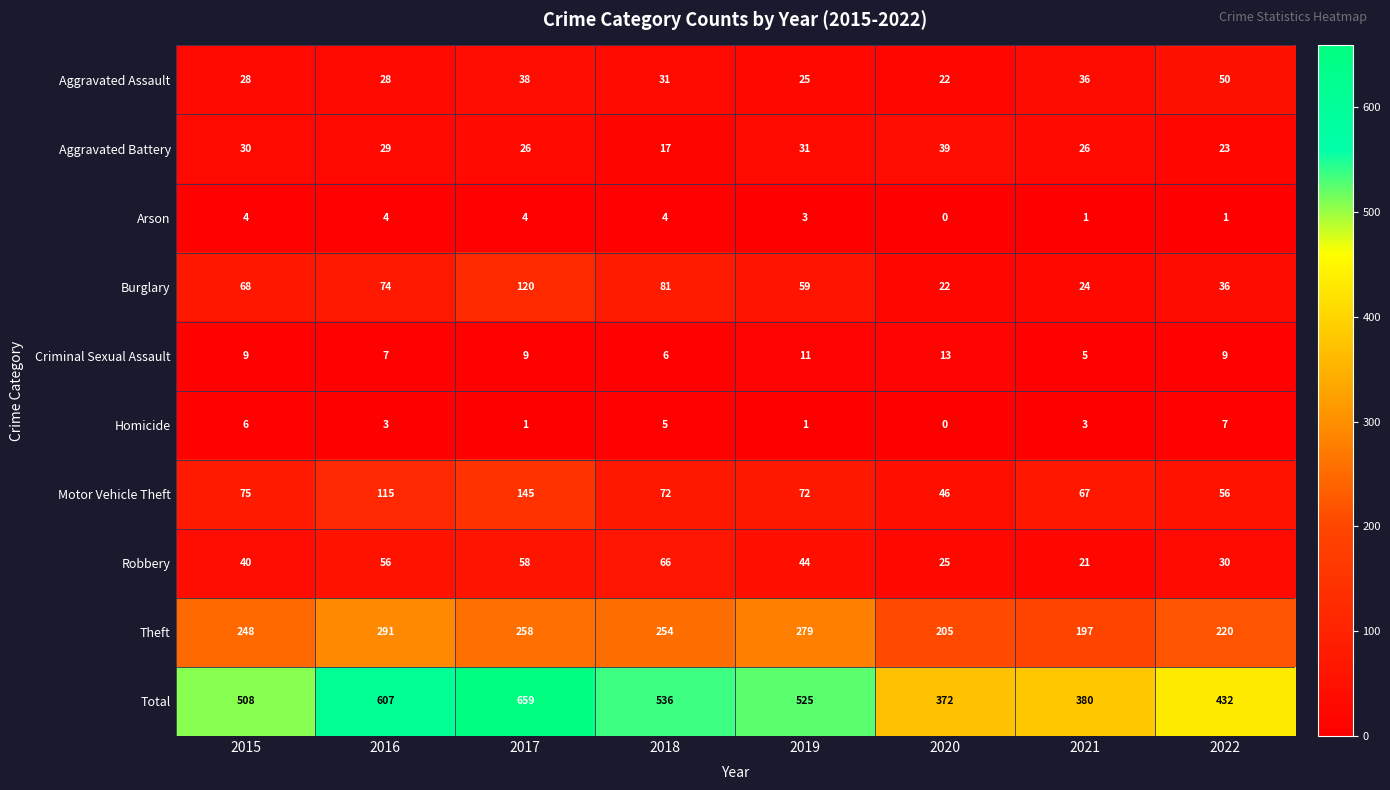

How many distinct data groups are displayed?

10